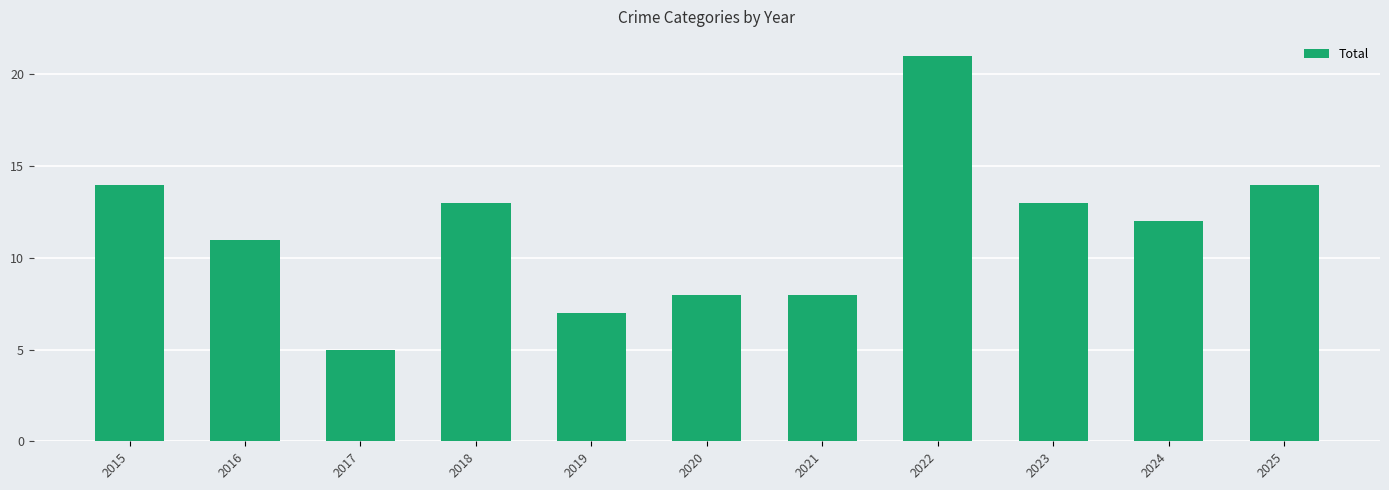

How many bars are there in total?

11